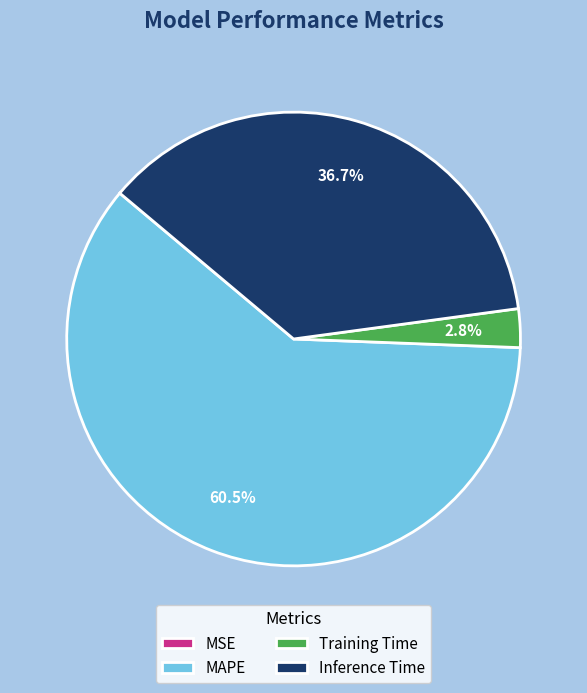

Which category has the biggest portion of the pie?

MAPE